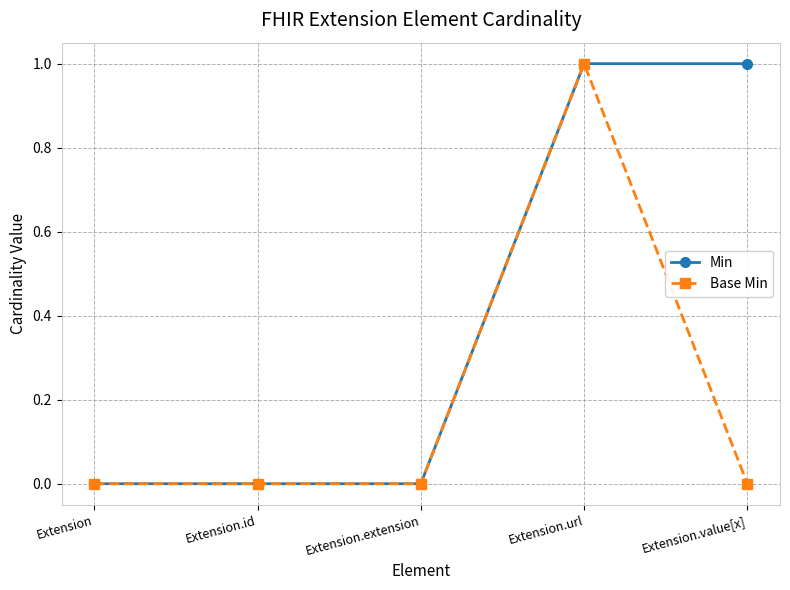

Count the number of categories in the chart.

5